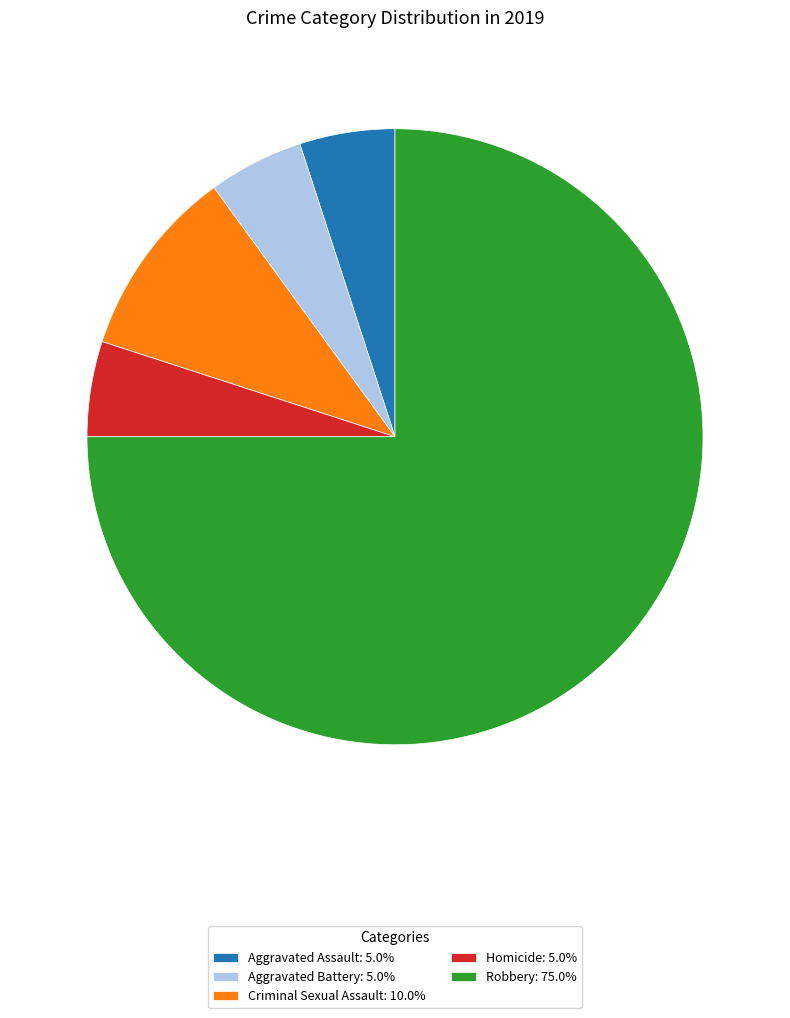

Is the sum of Criminal Sexual Assault: 10.0% and Aggravated Assault: 5.0% greater than half?

No